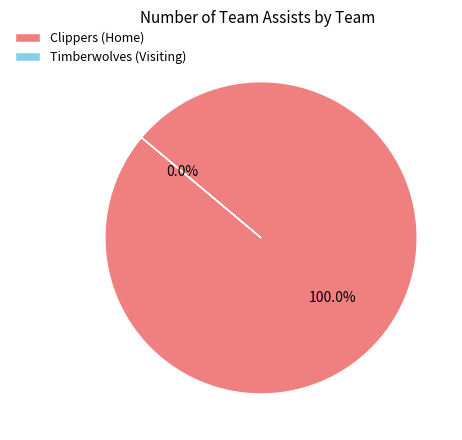

True or false: Clippers (Home) accounts for 100% of the total.

True